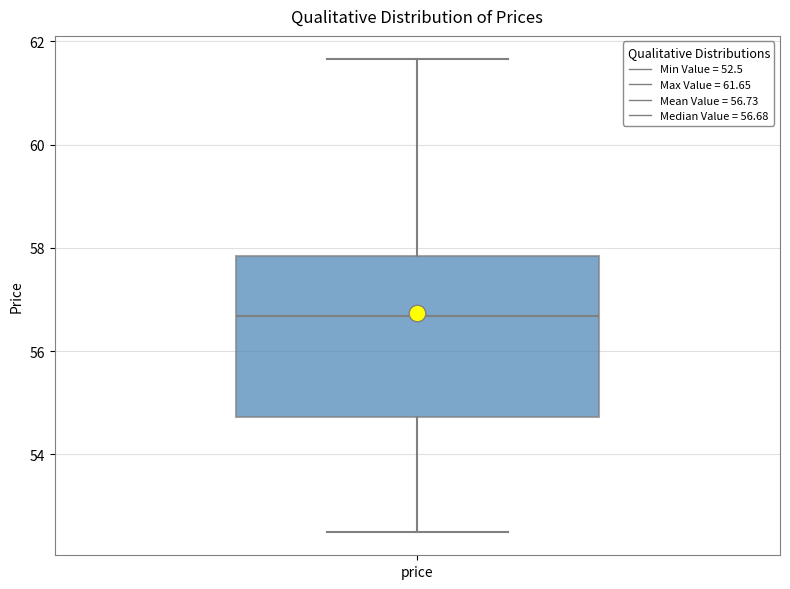

Where is the lower edge of the box for price on the y-axis? The values are not printed on the chart, so give them approximately, as read against the axis.

54.8